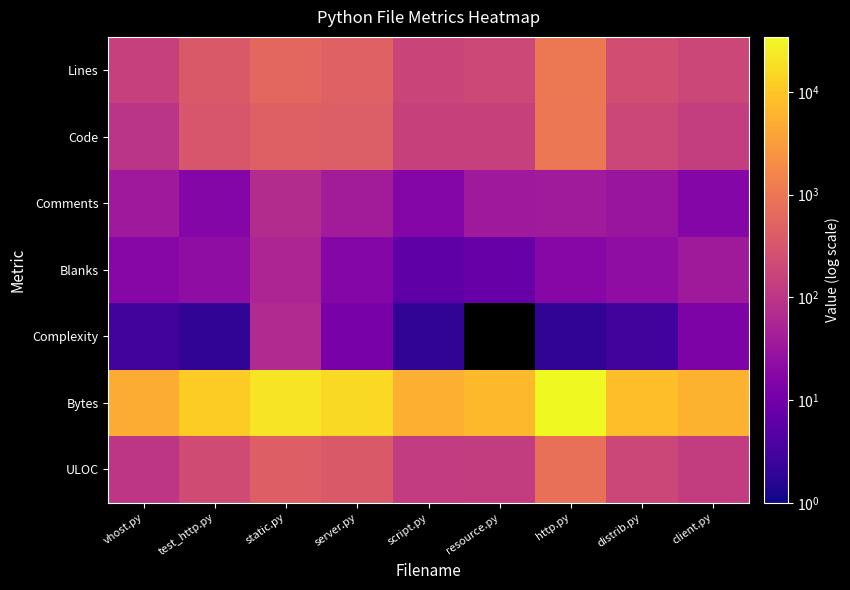

List the series in order of their peak value, highest first.

Bytes, Lines, Code, ULOC, Comments, Complexity, Blanks